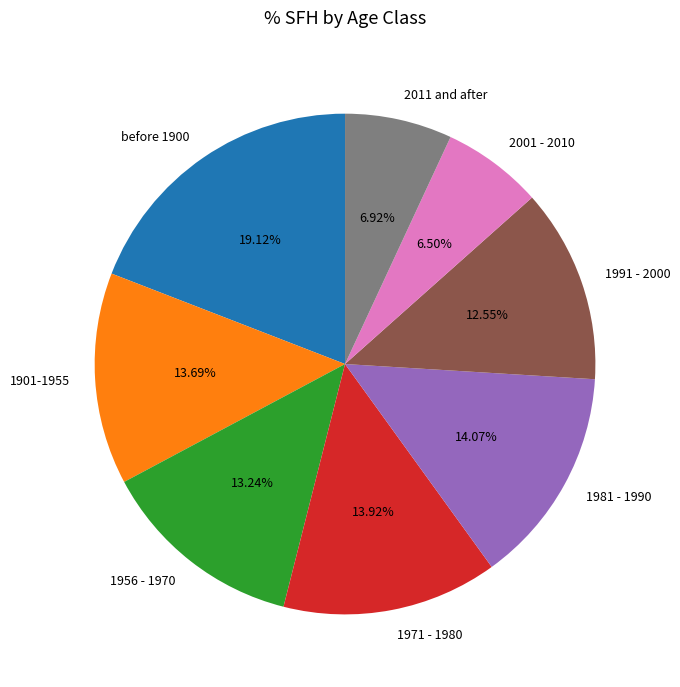

The 1981 - 1990 slice represents 14% of the pie. True or false?

True